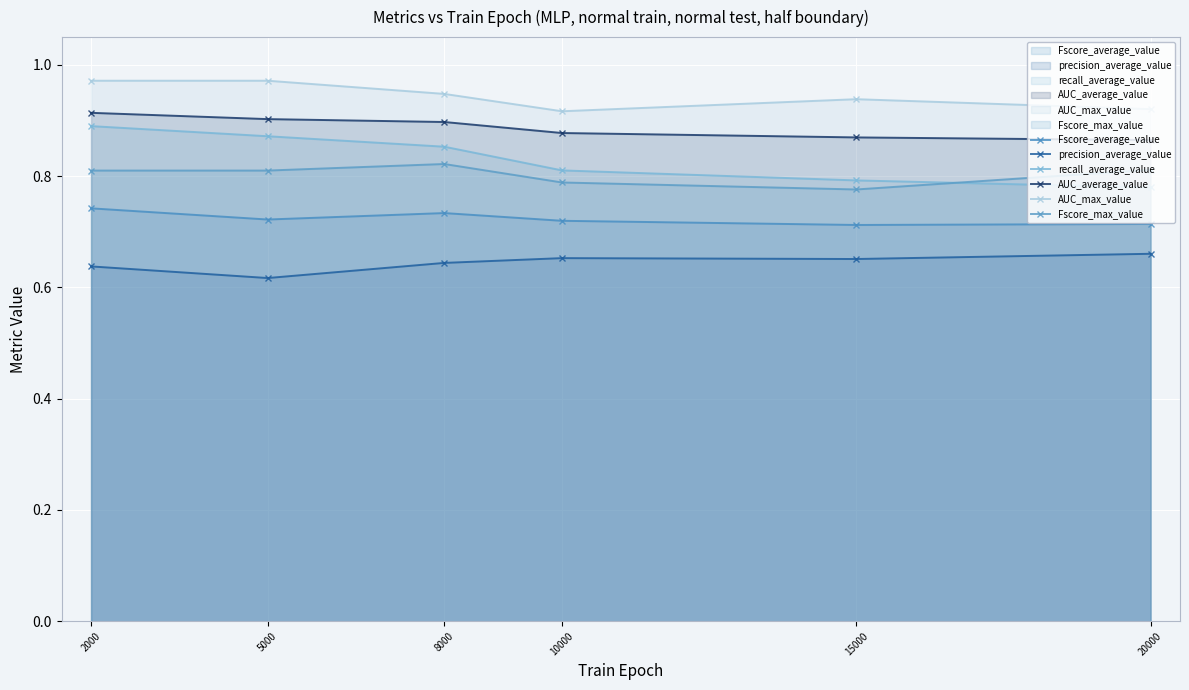

Reading left to right, what are all the values shown in this chart?

Fscore_average_value: 2000=0.7	5000=0.7	8000=0.7	10000=0.7	15000=0.7	20000=0.7
precision_average_value: 2000=0.6	5000=0.6	8000=0.6	10000=0.7	15000=0.7	20000=0.7
recall_average_value: 2000=0.9	5000=0.9	8000=0.9	10000=0.8	15000=0.8	20000=0.8
AUC_average_value: 2000=0.9	5000=0.9	8000=0.9	10000=0.9	15000=0.9	20000=0.9
AUC_max_value: 2000=1.0	5000=1.0	8000=0.9	10000=0.9	15000=0.9	20000=0.9
Fscore_max_value: 2000=0.8	5000=0.8	8000=0.8	10000=0.8	15000=0.8	20000=0.8